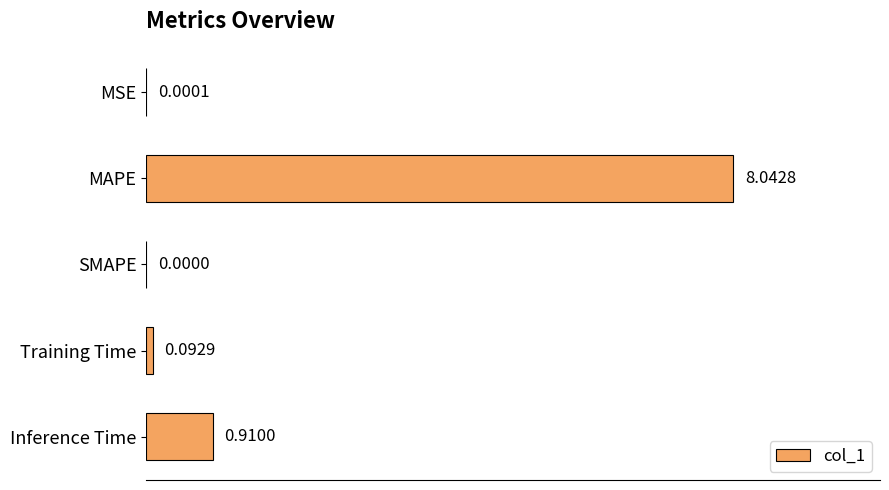

What is the sum of all values?

9.0